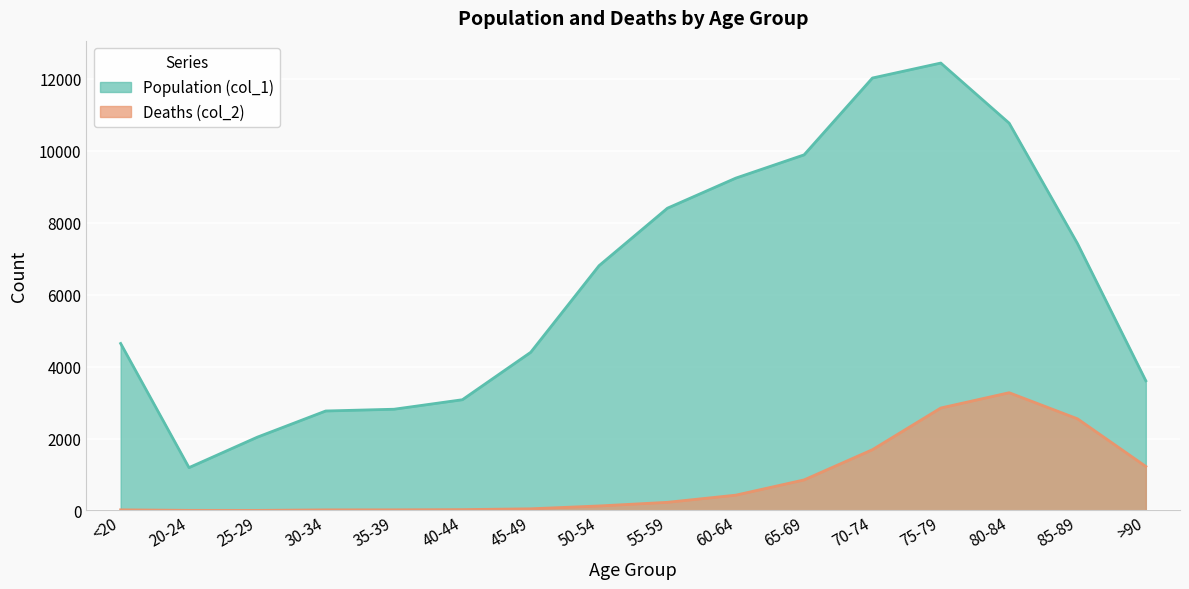

Rank the categories by Deaths (col_2) value from lowest to highest.

25-29, 20-24, 30-34, <20, 35-39, 40-44, 45-49, 50-54, 55-59, 60-64, 65-69, >90, 70-74, 85-89, 75-79, 80-84